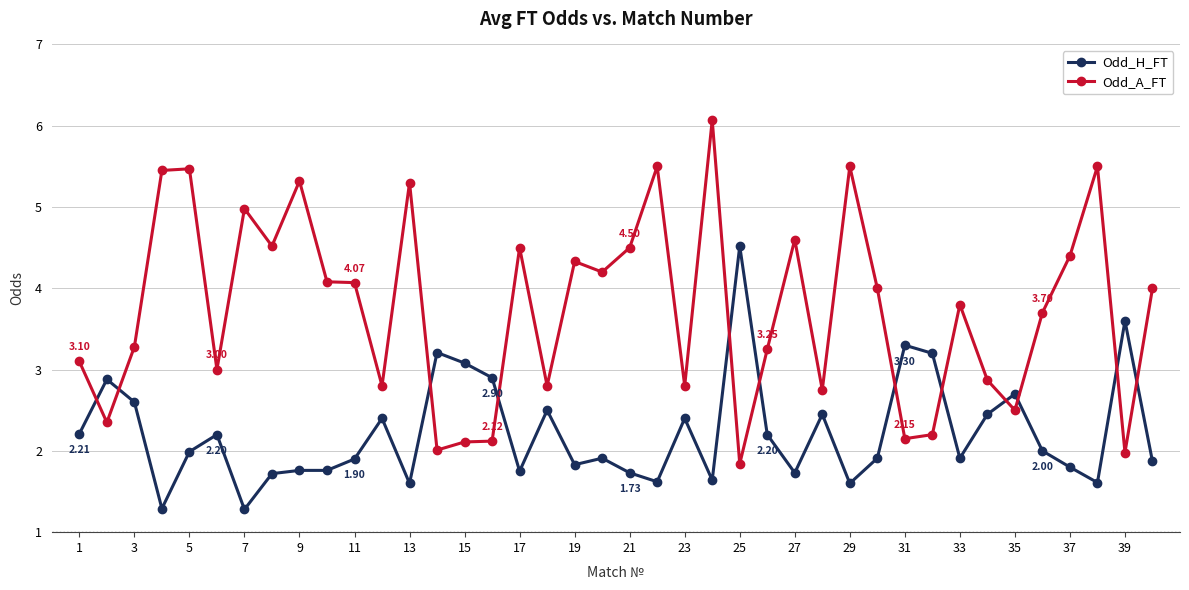

What is the average value of the Odd_A_FT series?

3.7